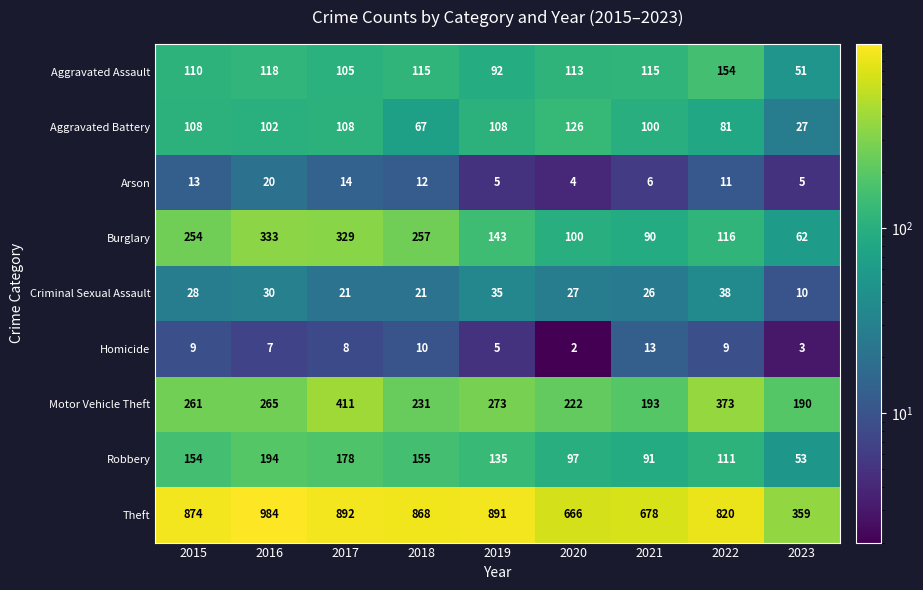

The value of Aggravated Assault at 2022 is 154. True or false?

True